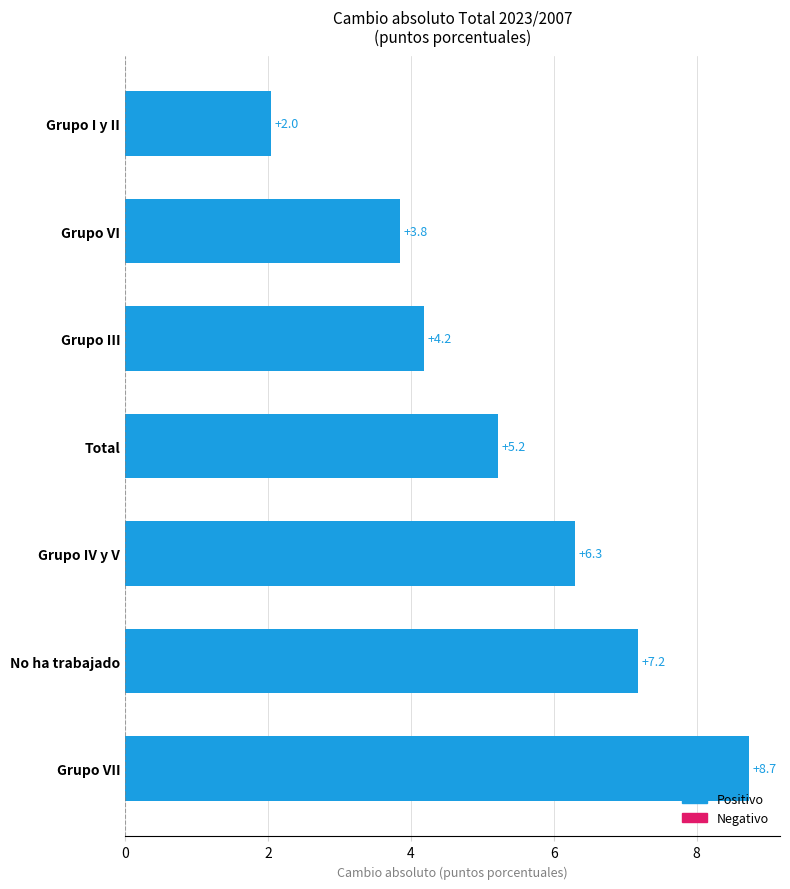

True or false: the data shows 7.2 at No ha trabajado.

True